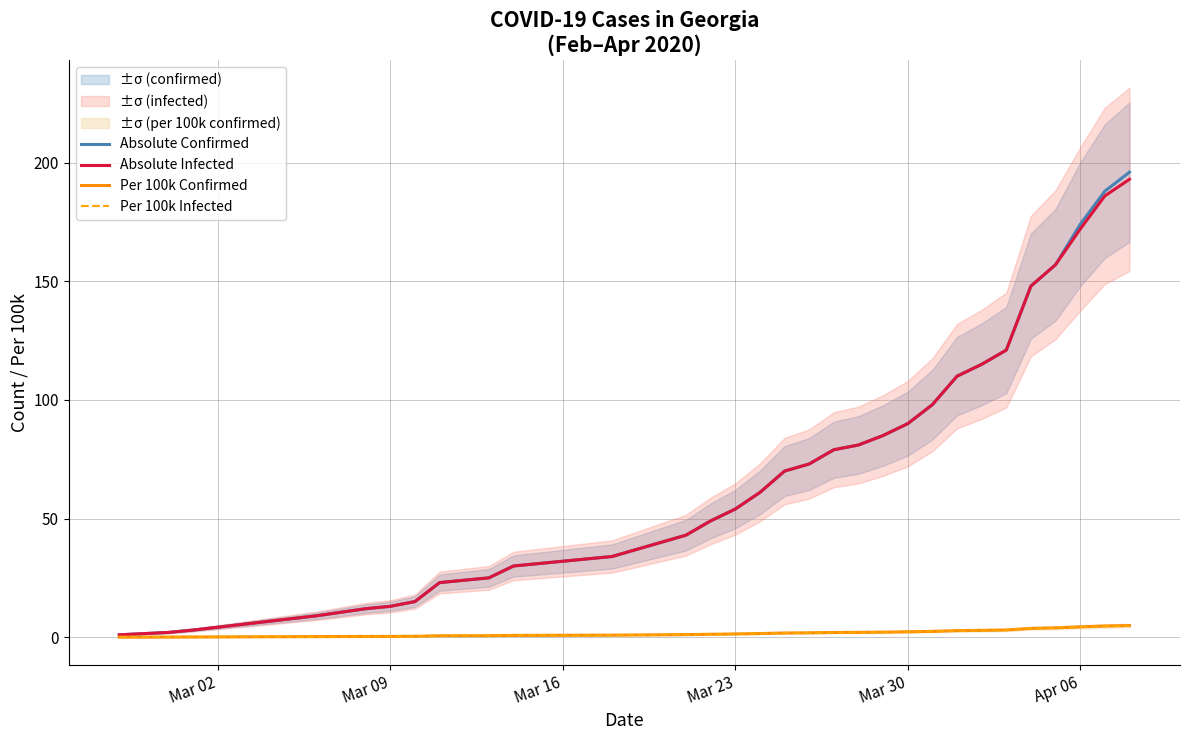

True or false: Absolute Confirmed and Absolute Infected cross at least once.

False